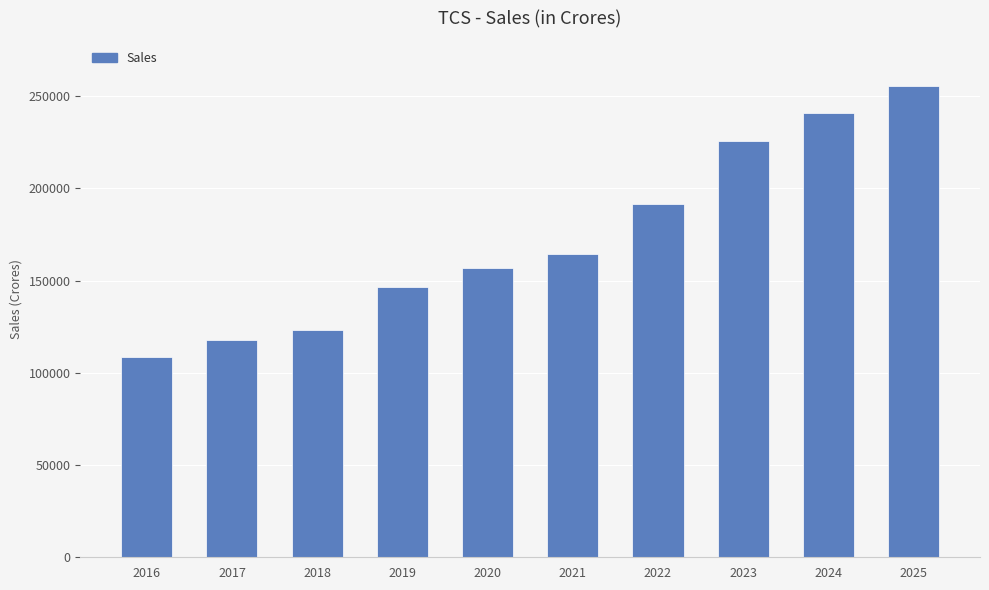

Rank the categories by value from highest to lowest.

2025, 2024, 2023, 2022, 2021, 2020, 2019, 2018, 2017, 2016